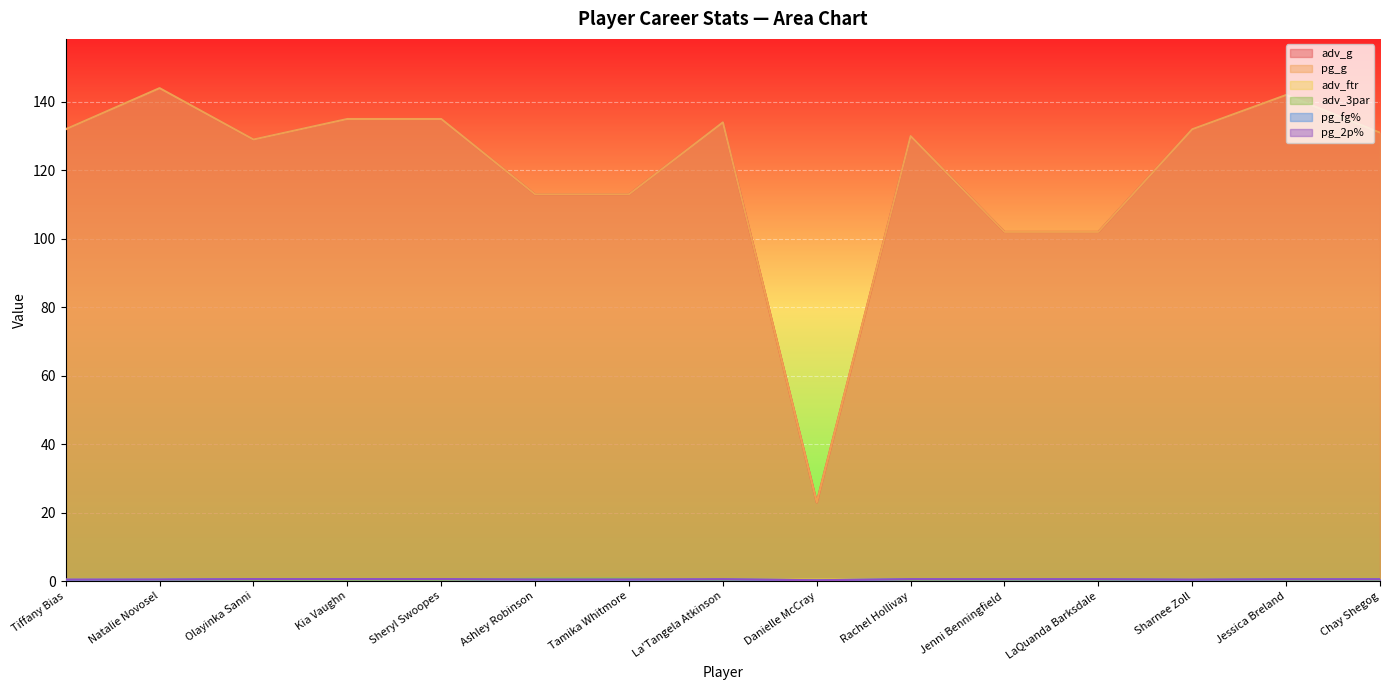

What is the sum of the pg_fg% values at Jessica Breland and Olayinka Sanni?

1.1